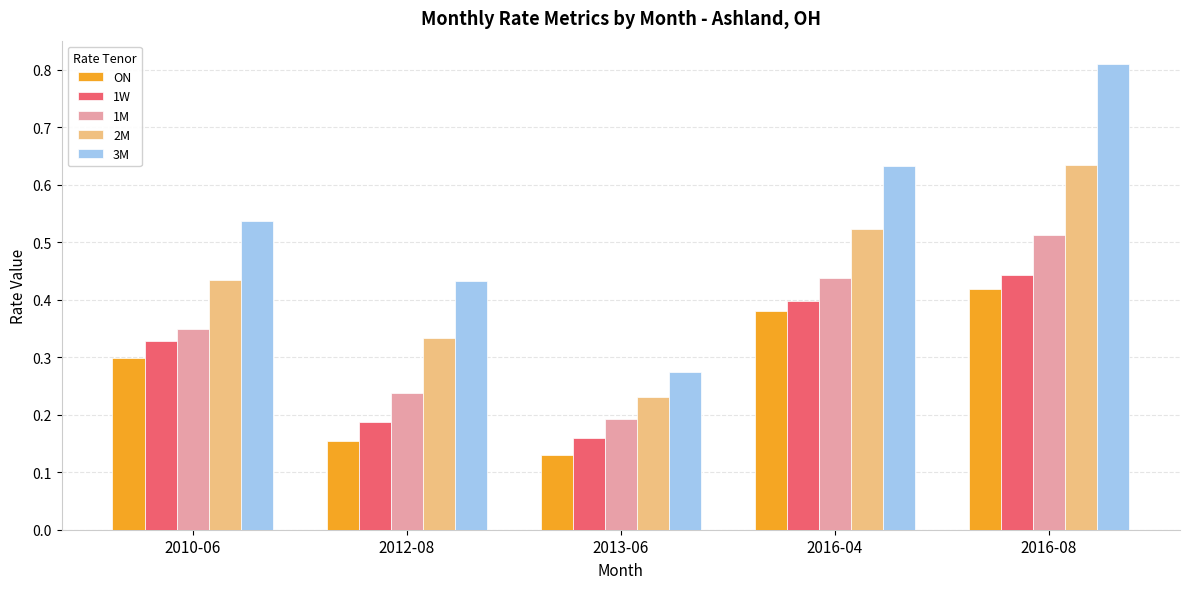

How many 3M values are between 0 and 1?

5